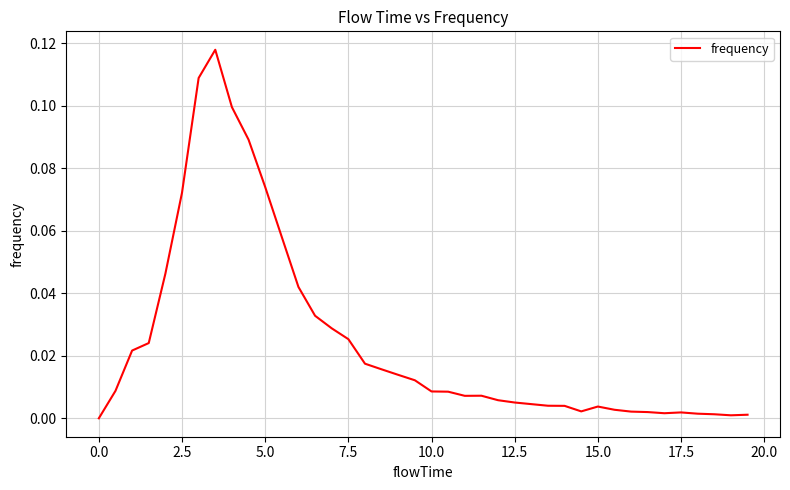

True or false: the data shows 0.1 at 0.0.

False